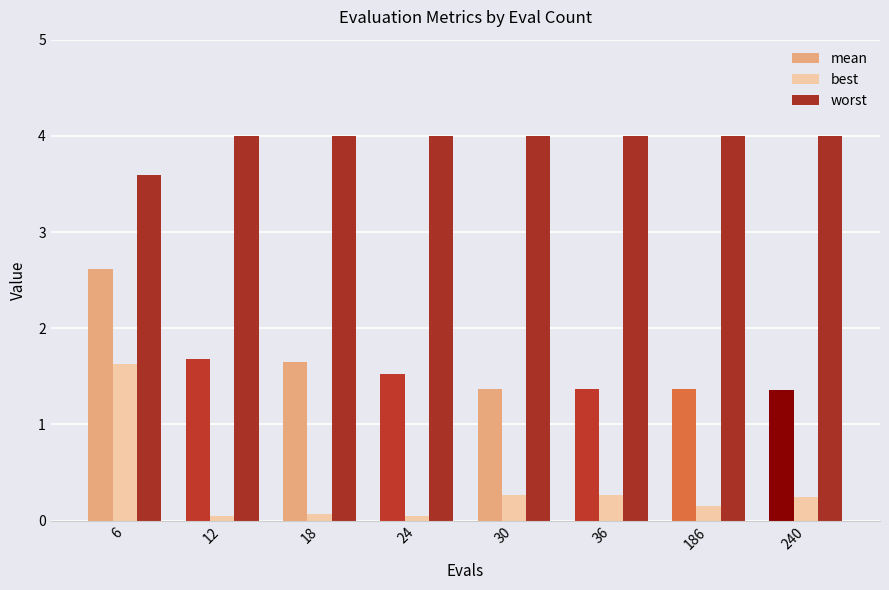

Which series has the largest total across all categories?

worst